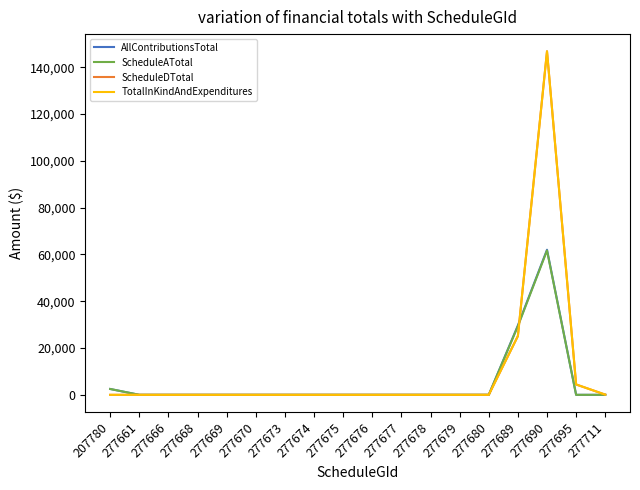

Is this an area chart (filled region under the line)?

No